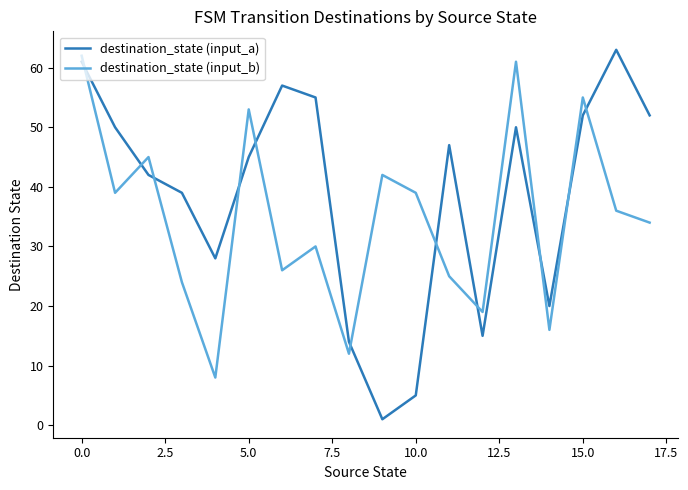

True or false: destination_state (input_b) and destination_state (input_a) intersect in this chart.

True